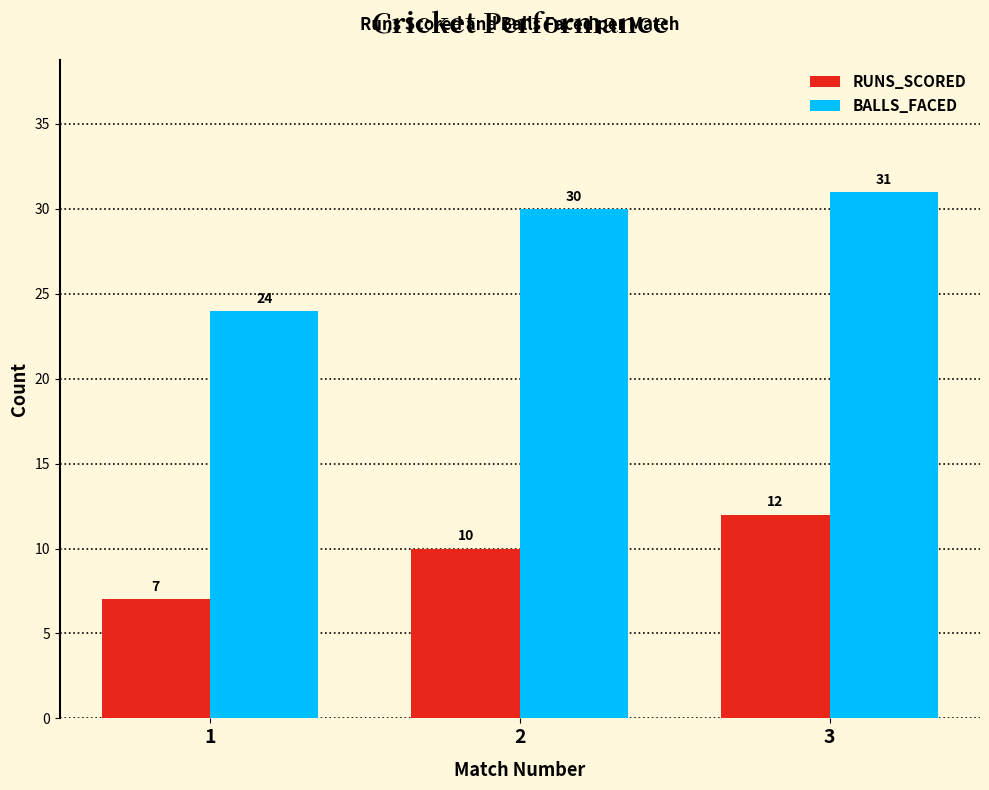

What is the difference between the BALLS_FACED values at 2 and 3?

1